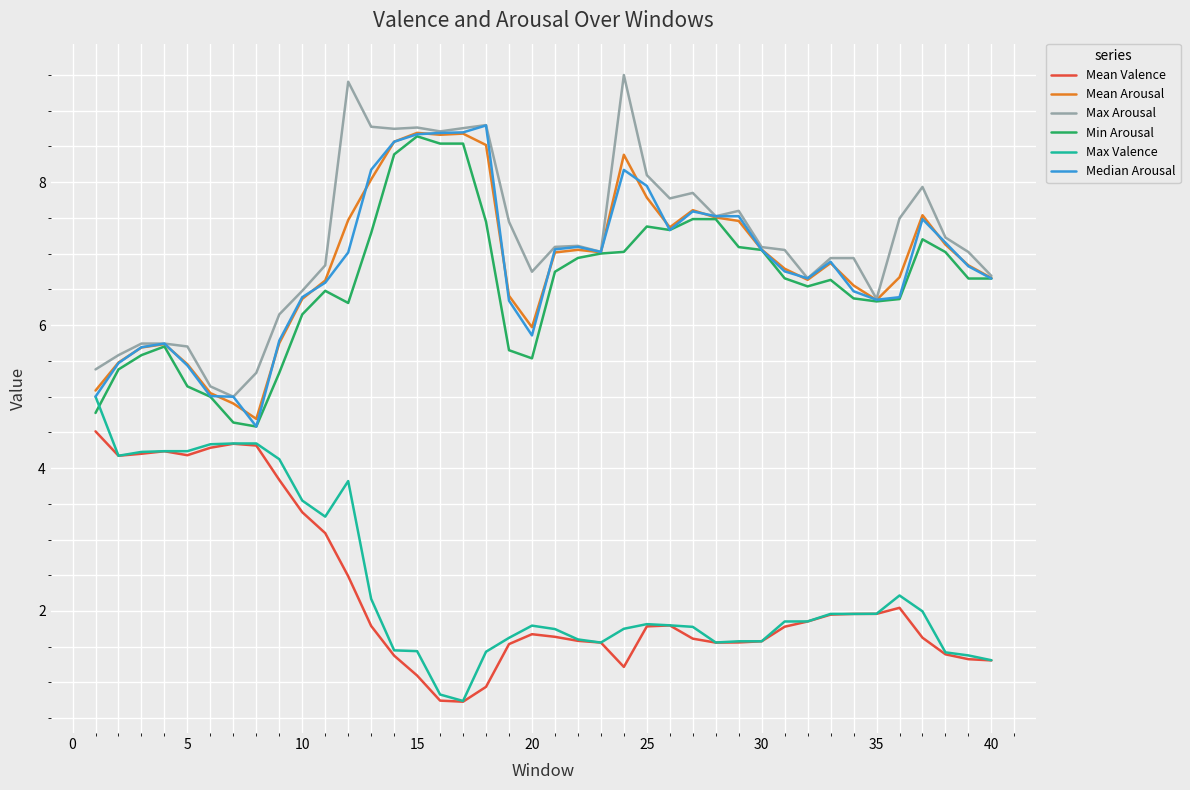

True or false: Mean Valence and Max Arousal cross at least once.

False